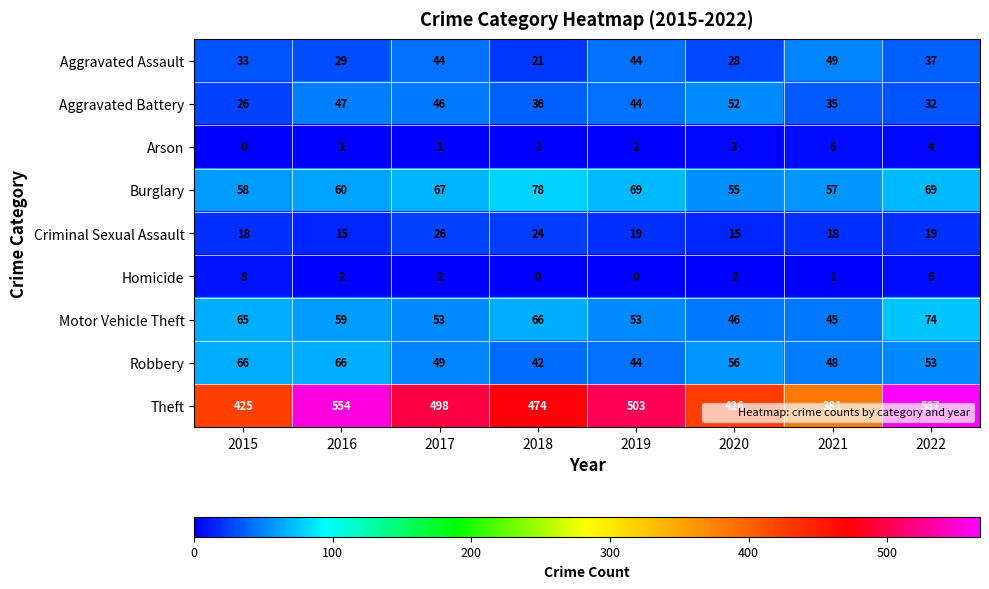

Between 2017 and 2018, which series saw the biggest shift?

Theft